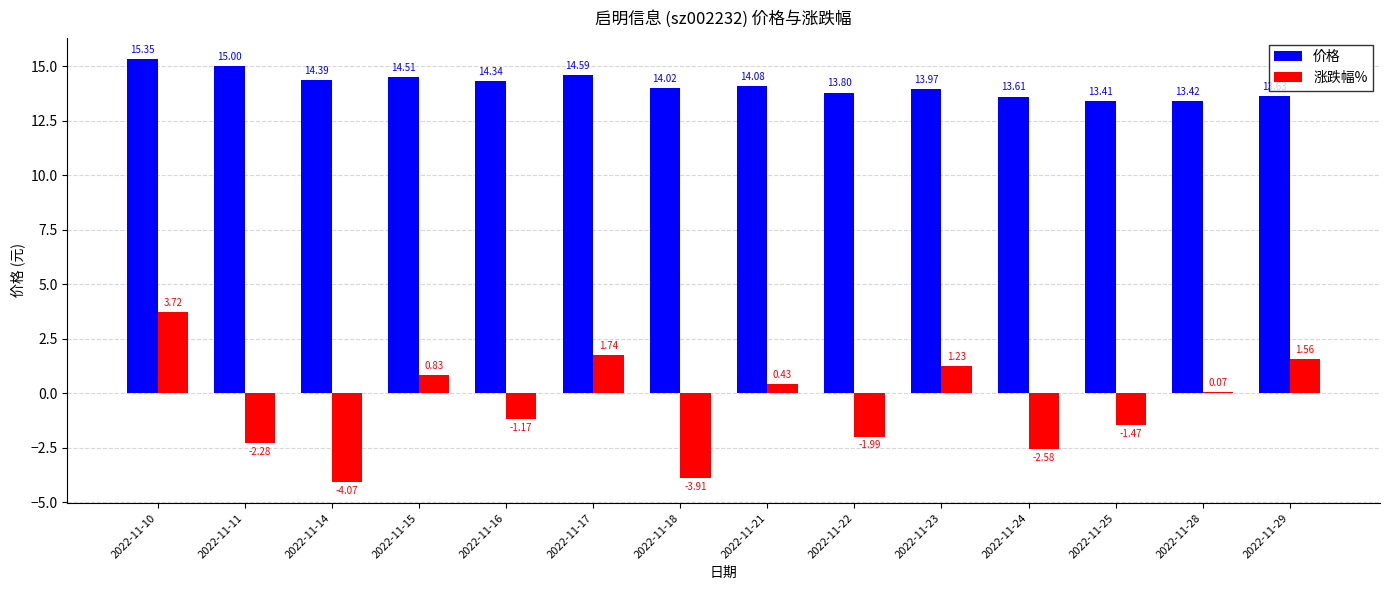

What is the difference between the maximum and minimum values in the 价格 series?

1.9